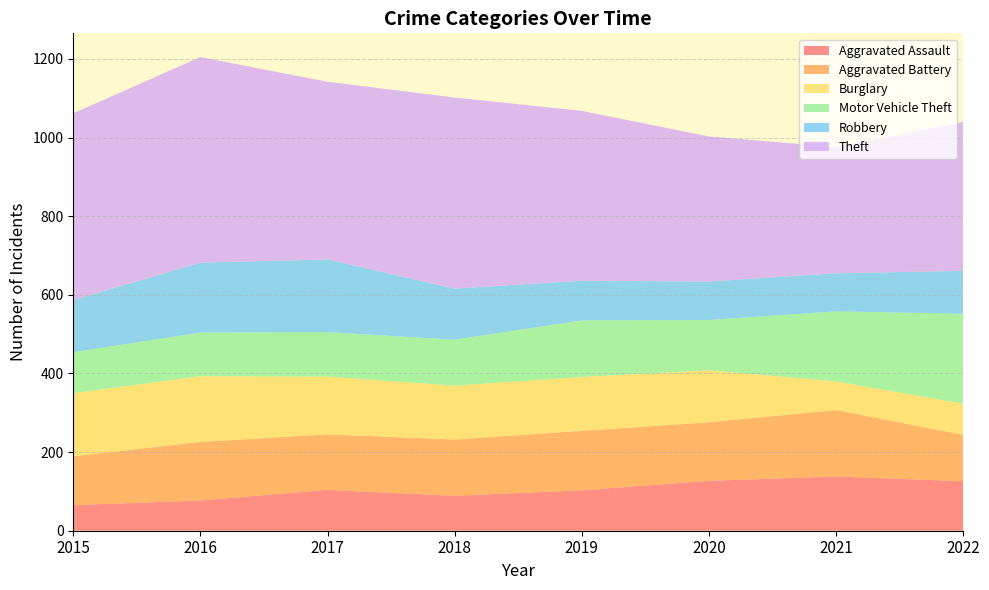

Reading left to right, what are all the values shown in this chart?

Aggravated Assault: 2015=65	2016=77	2017=104	2018=89	2019=103	2020=127	2021=138	2022=126
Aggravated Battery: 2015=124	2016=149	2017=141	2018=143	2019=151	2020=149	2021=169	2022=118
Burglary: 2015=161	2016=167	2017=147	2018=137	2019=137	2020=132	2021=73	2022=79
Motor Vehicle Theft: 2015=104	2016=111	2017=113	2018=117	2019=144	2020=128	2021=178	2022=229
Robbery: 2015=133	2016=178	2017=185	2018=130	2019=101	2020=98	2021=97	2022=109
Theft: 2015=475	2016=523	2017=452	2018=486	2019=432	2020=369	2021=321	2022=379